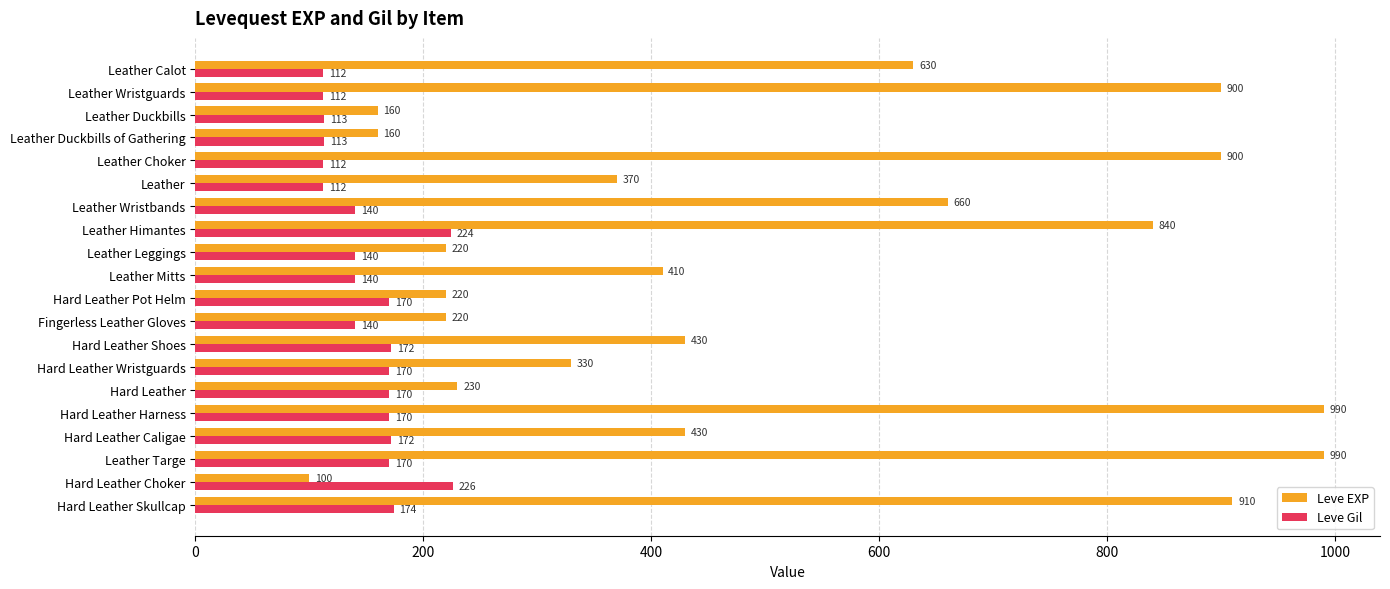

Is it true that Leve EXP equals 900 at Leather Choker?

True